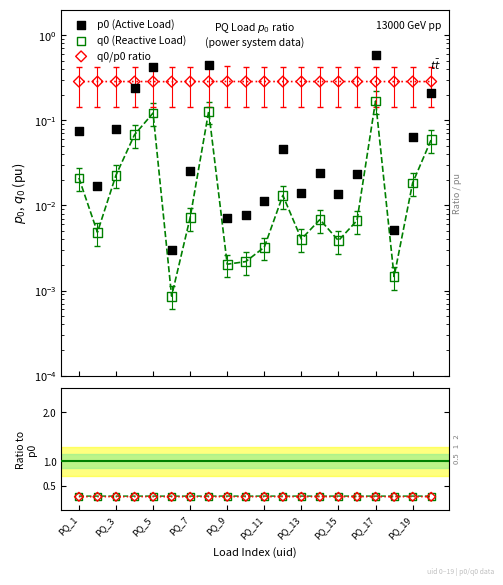

At how many categories does at least one series exceed 0?

20